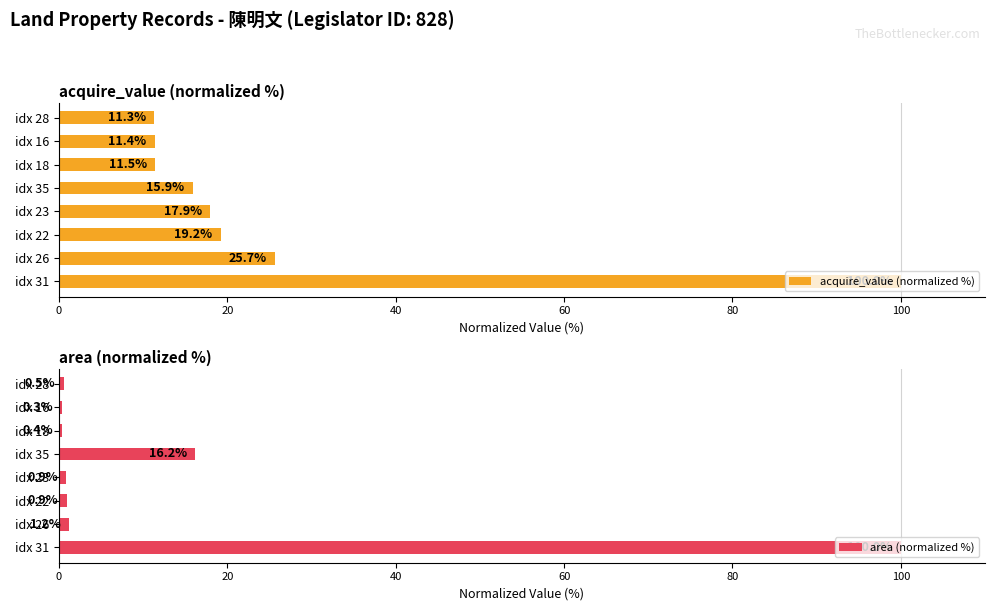

Reading left to right, extract all data points from this chart.

acquire_value (normalized %): 100.0	25.7	19.2	17.9	15.9	11.5	11.4	11.3
area (normalized %): 100.0	1.2	0.9	0.9	16.2	0.4	0.3	0.5